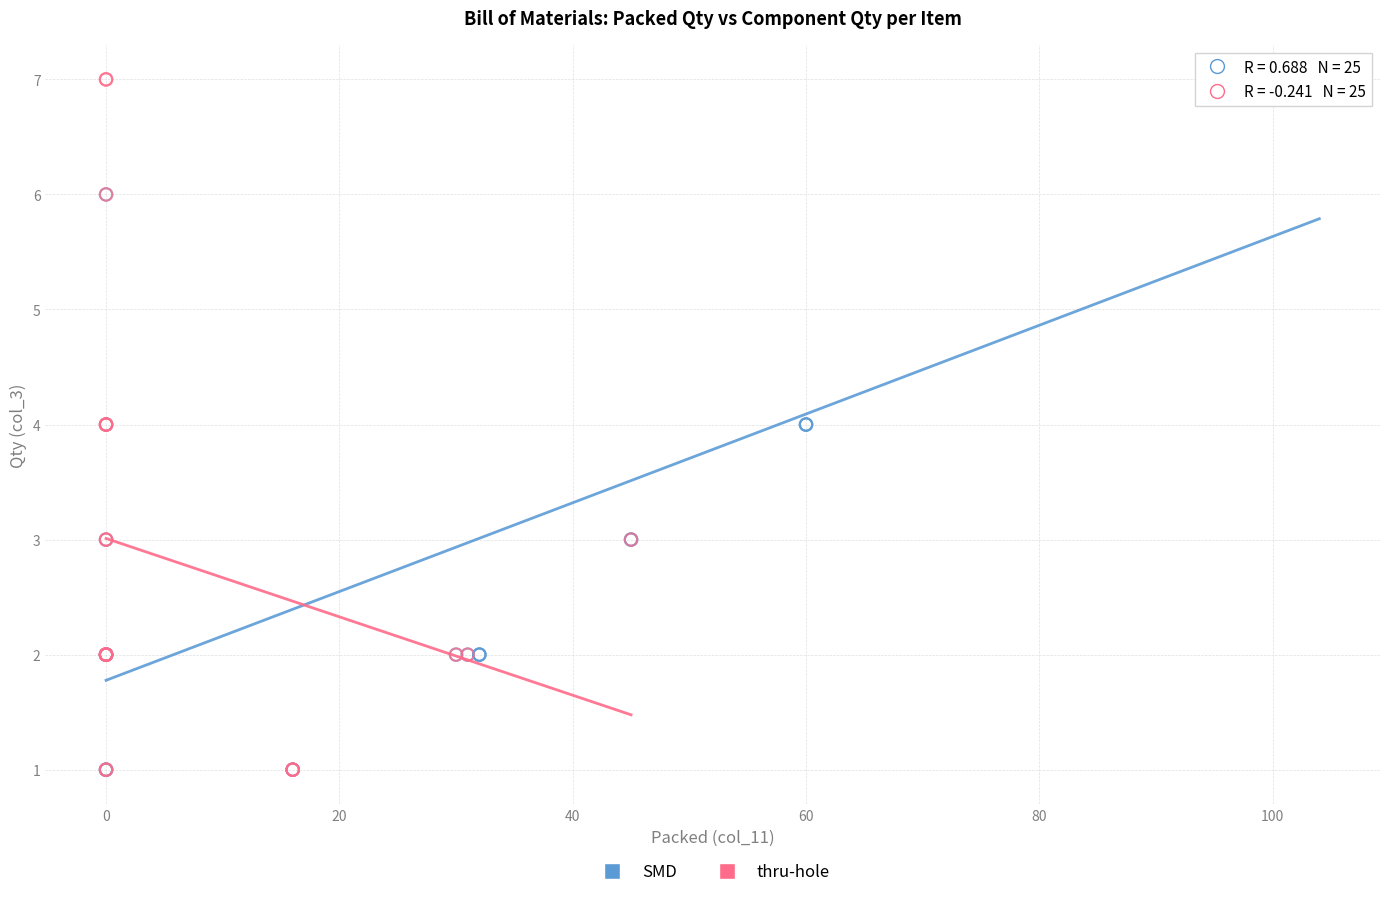

What are all the series names shown in the legend?

SMD, thru-hole